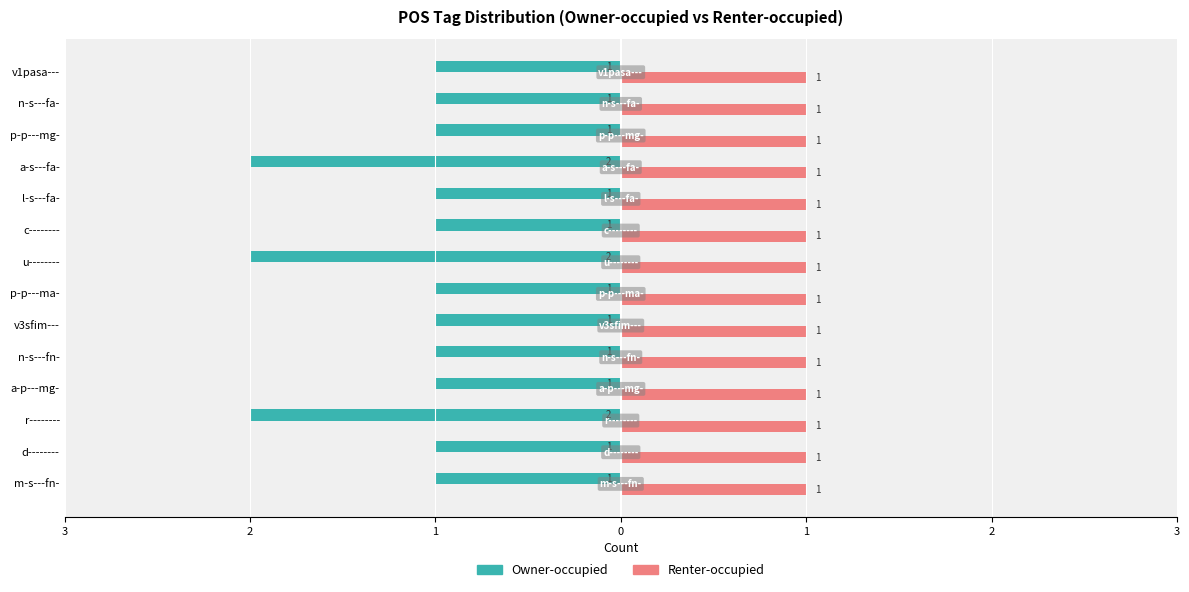

What are all the series names shown in the legend?

Owner-occupied, Renter-occupied